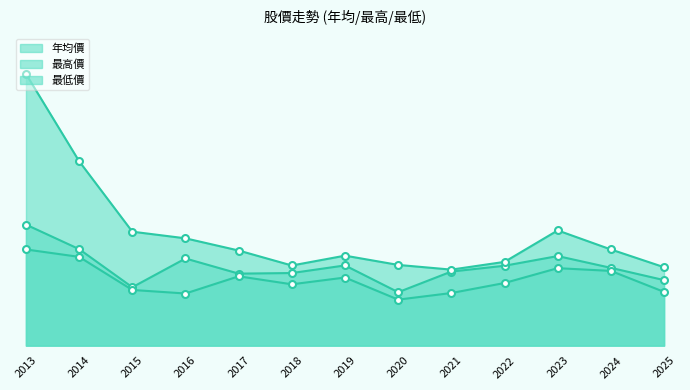

True or false: 最低價 and 最高價 cross at least once.

False